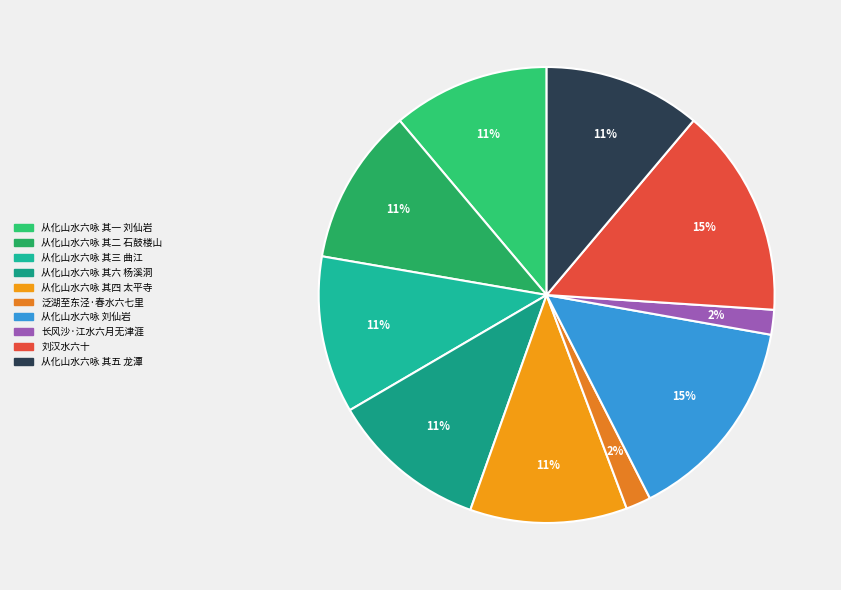

Is it true that 从化山水六咏 刘仙岩 is 15% of the pie?

True